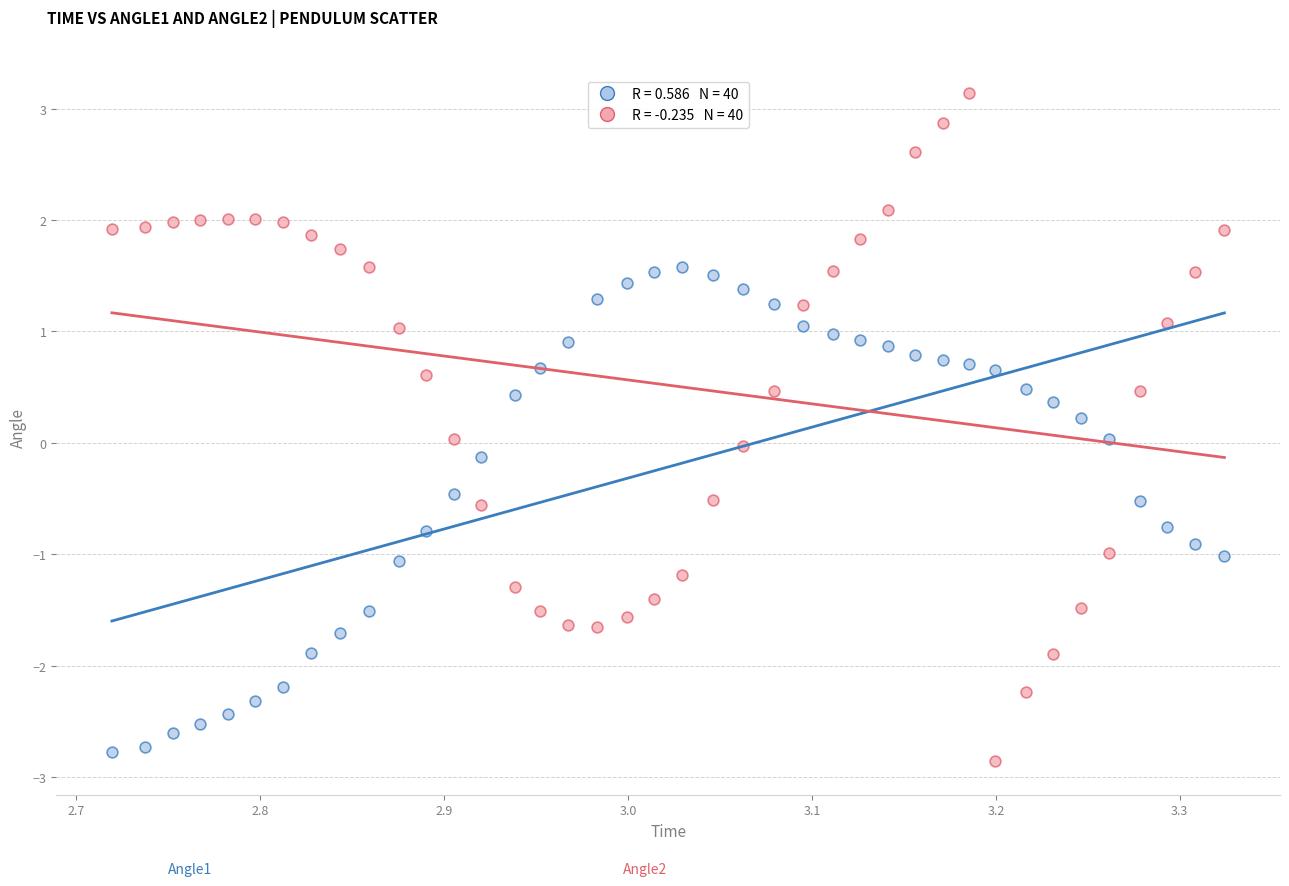

Across all data points, what is the range of Y values (max minus min)?

6.0